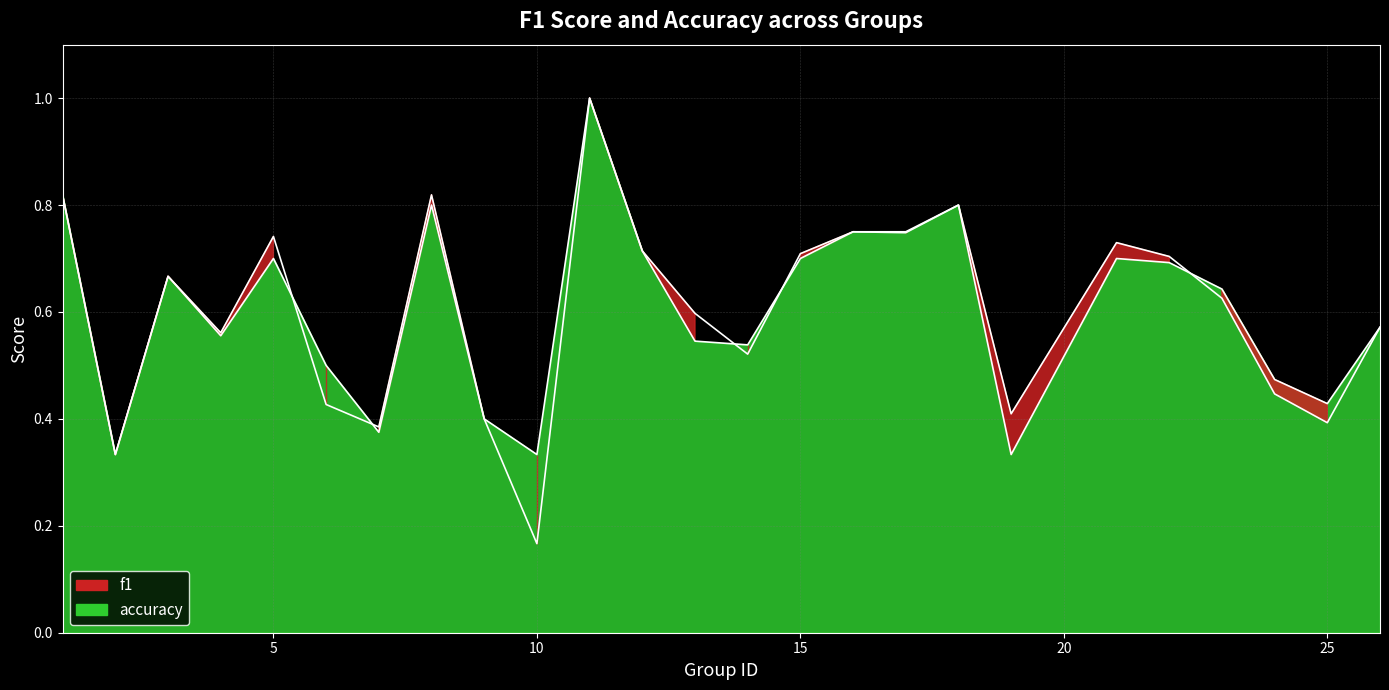

Where is accuracy nearest to the value 0?

2